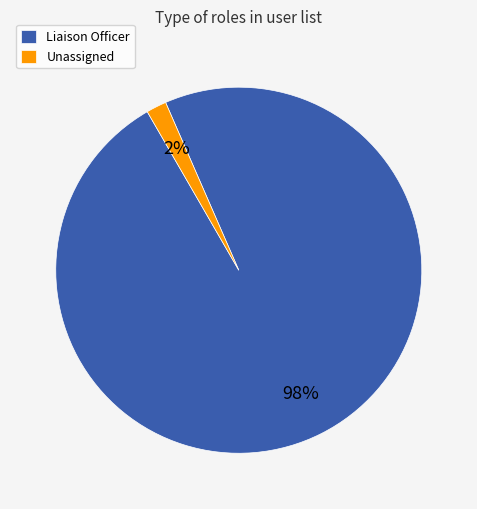

To the nearest percent, what percentage of the pie is Liaison Officer?

98%